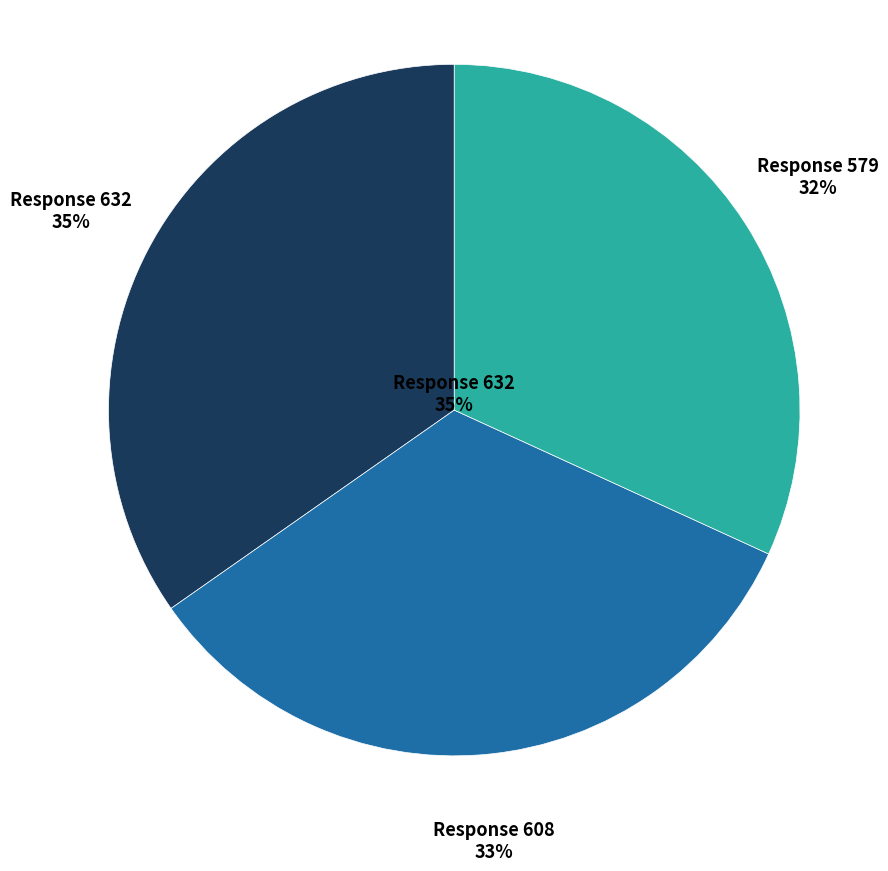

Which has a higher value, 608 or 579?

608